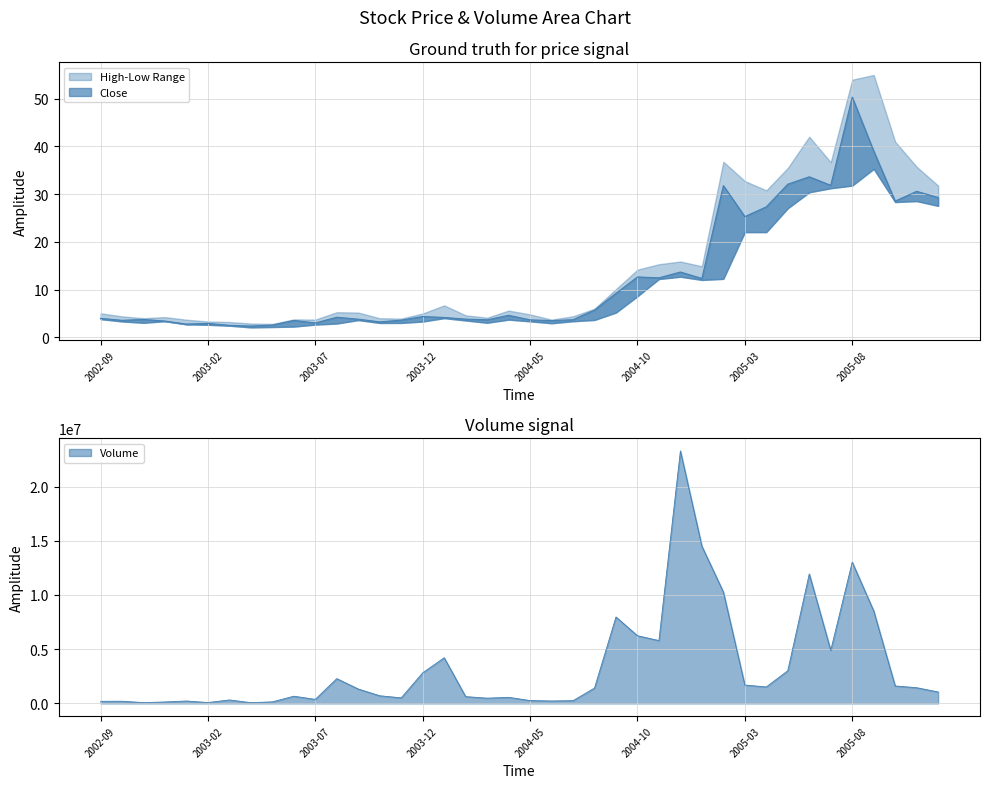

True or false: Volume and Close intersect in this chart.

False